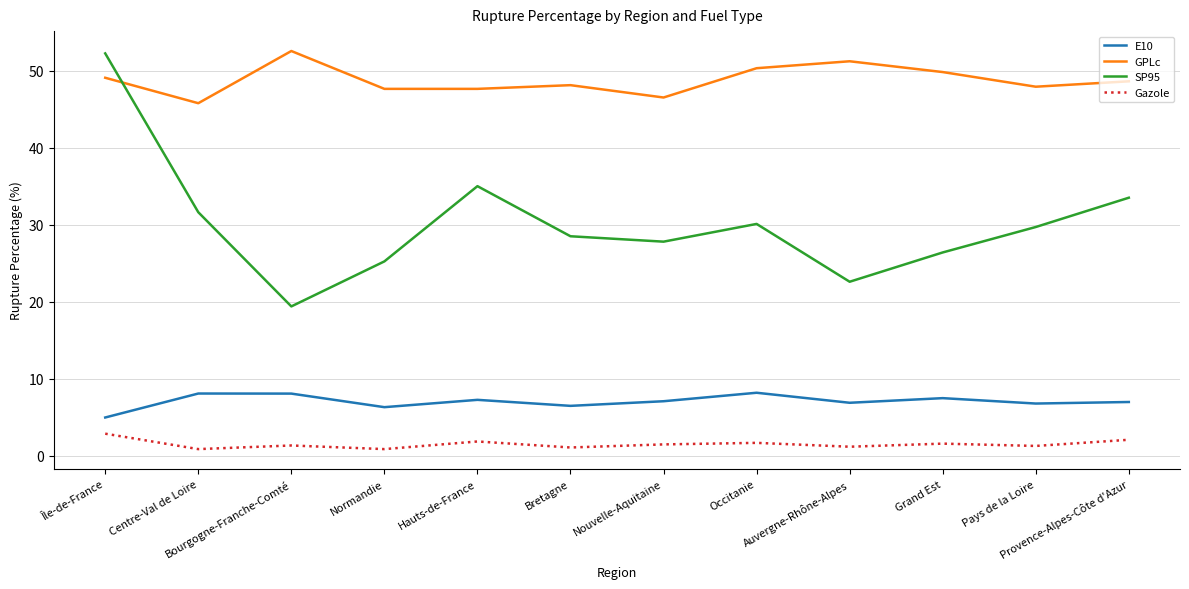

True or false: Gazole and E10 cross at least once.

False